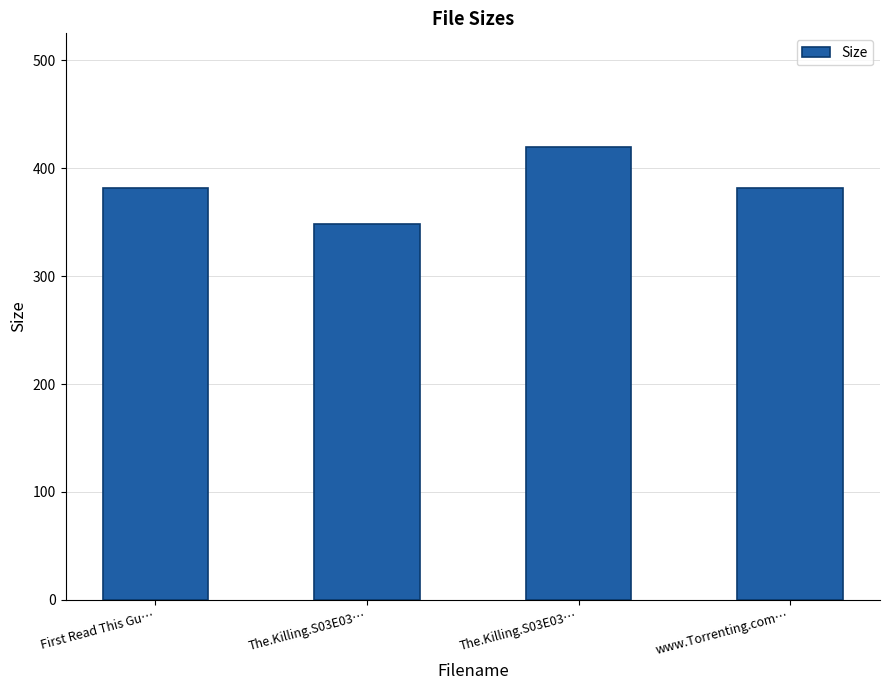

Is it true that the value at The.Killing.S03E03… is 119.4?

False